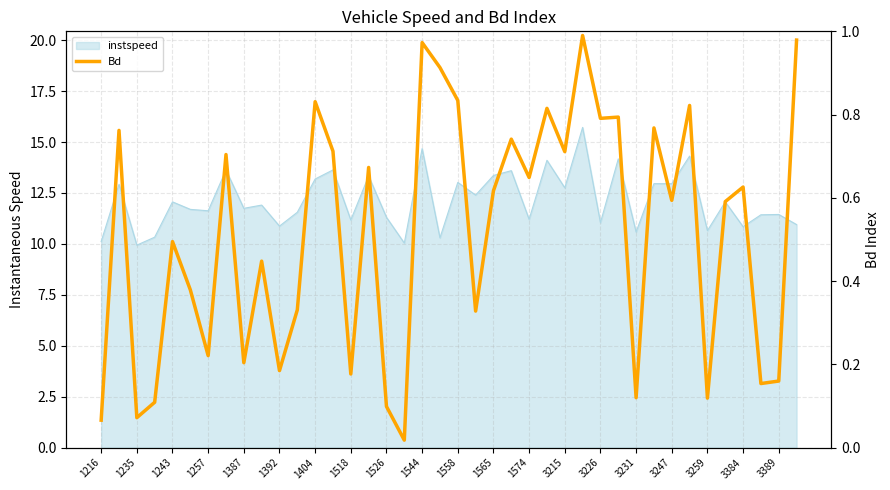

What is the approximate value at 3226?

0.8